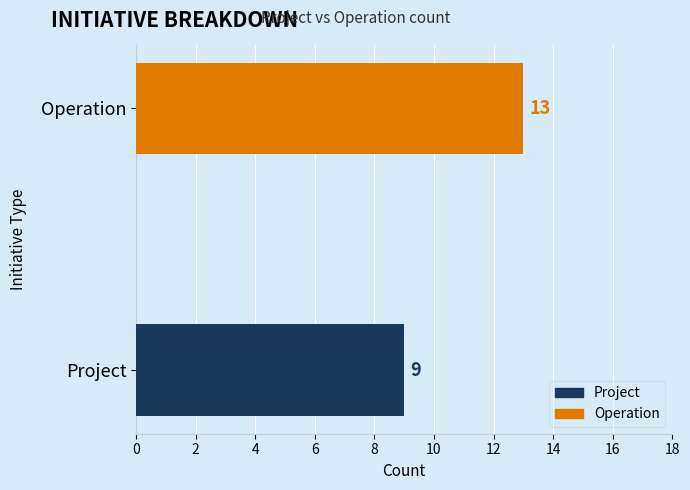

The value at Project is 9. True or false?

True